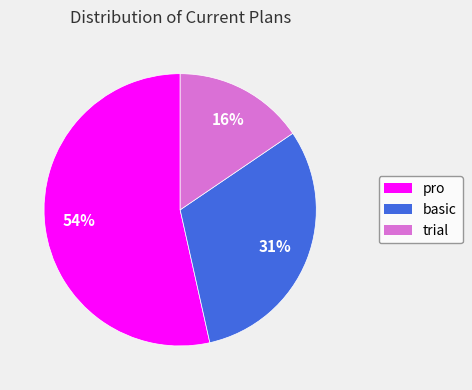

To the nearest percent, what is the difference between the largest and smallest slice percentages?

38%